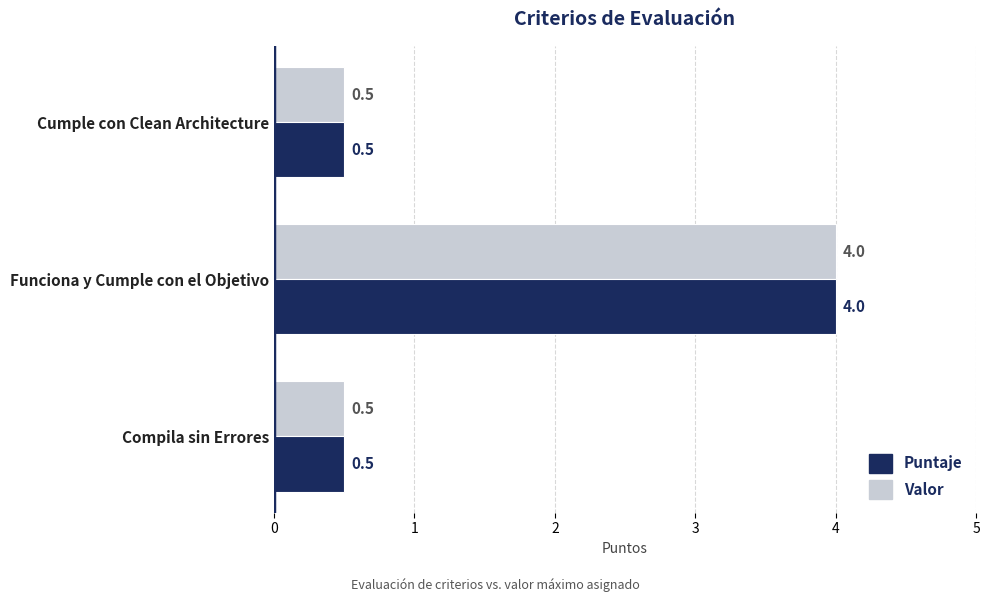

Which label corresponds to the largest value in the chart?

Funciona y Cumple con el Objetivo